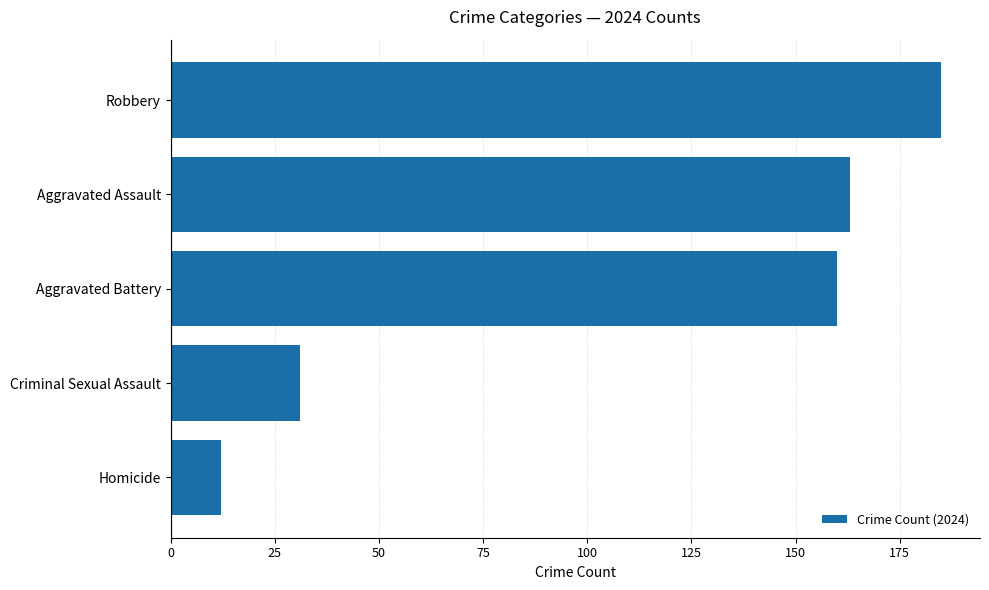

Rank the categories by value from lowest to highest.

Homicide, Criminal Sexual Assault, Aggravated Battery, Aggravated Assault, Robbery